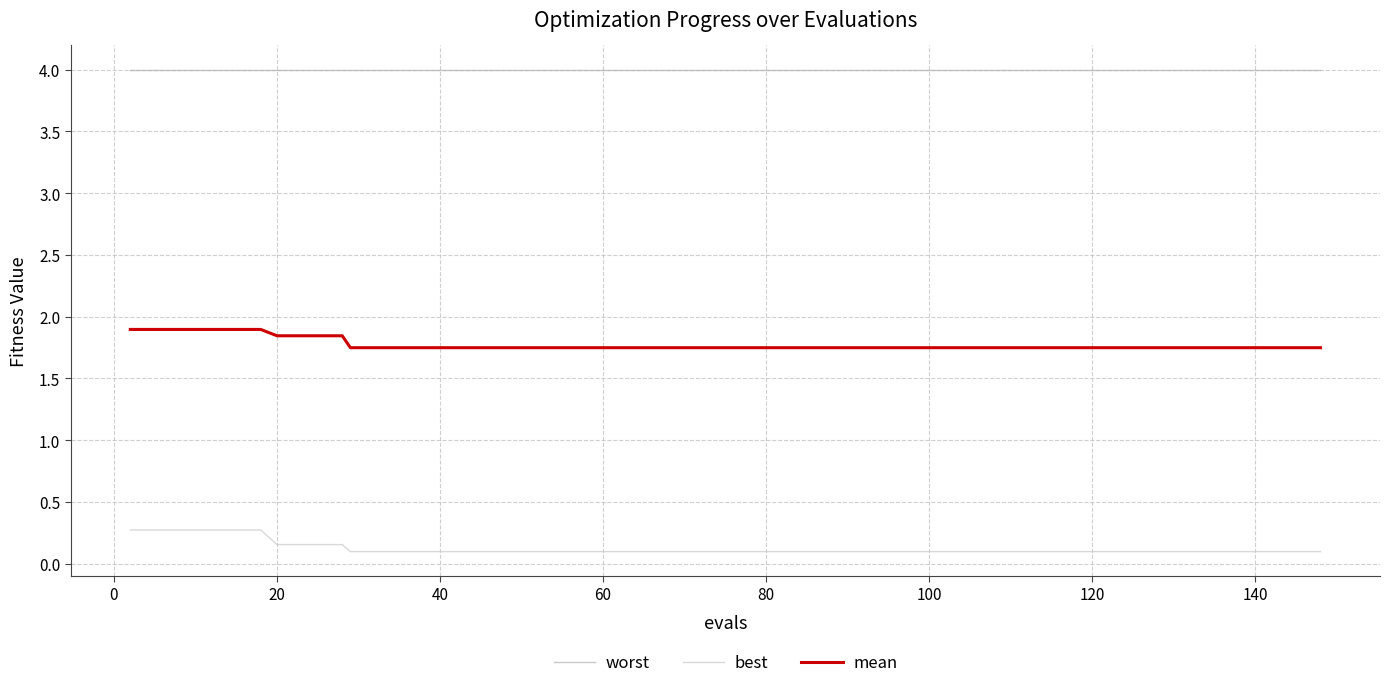

True or false: worst and best intersect in this chart.

False